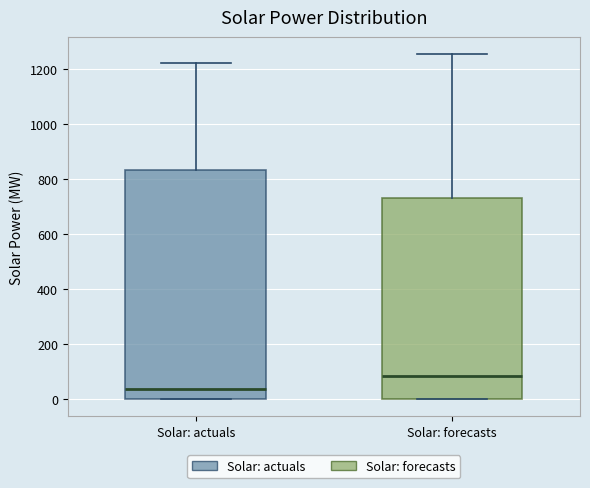

Which box is the tallest, from its lower edge to its upper edge?

Solar: actuals